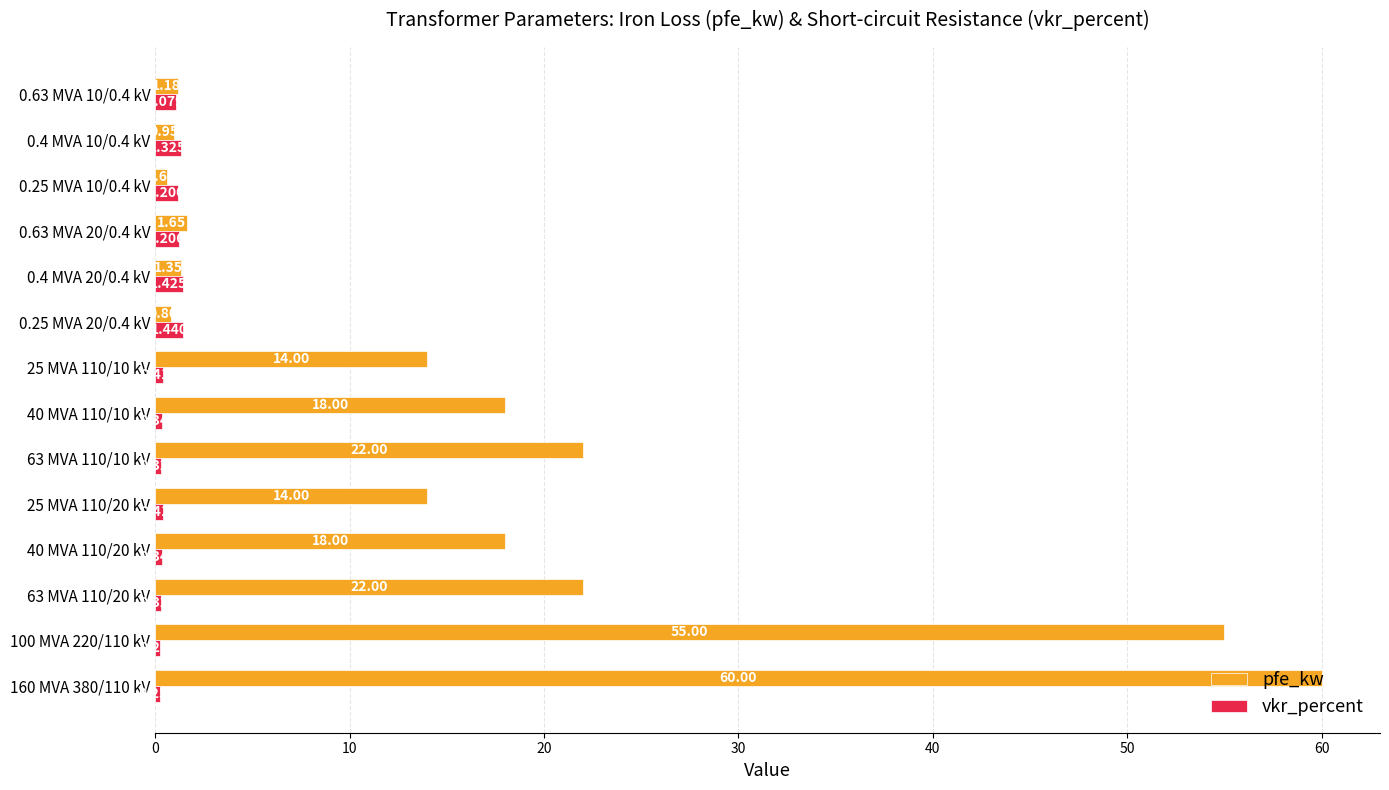

List the series in order of their peak value, highest first.

pfe_kw, vkr_percent